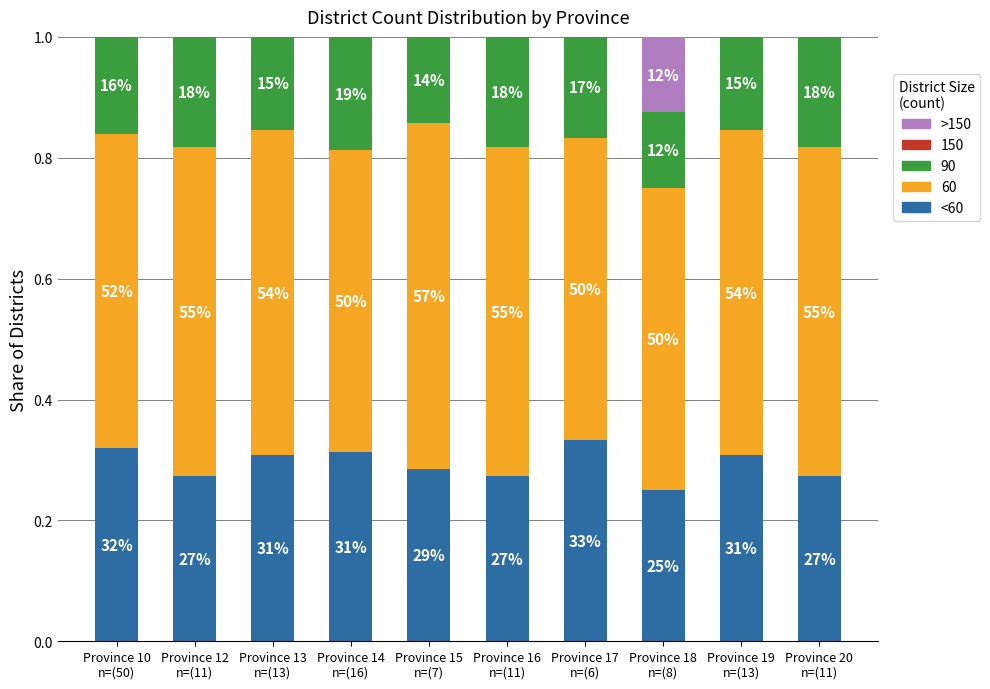

What is the difference between the maximum and second lowest values in the <60 series?

0.1